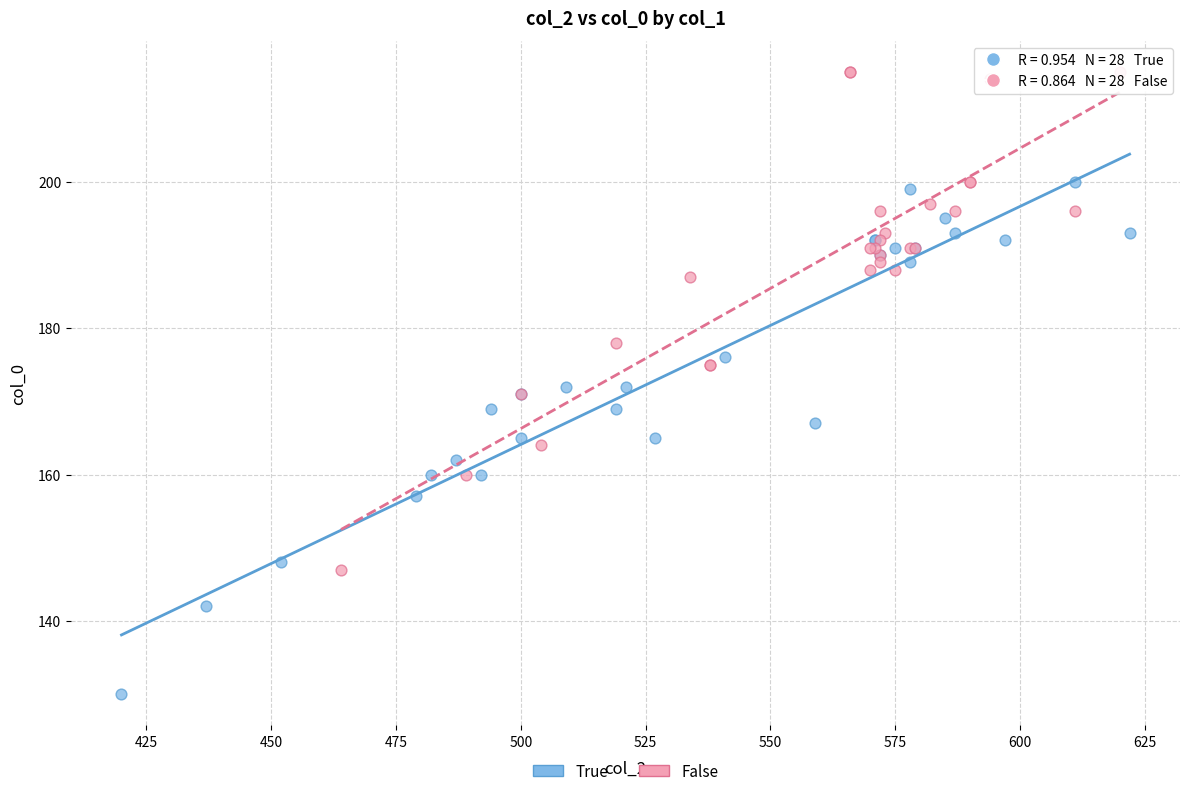

Which series contains the lowest Y value?

True